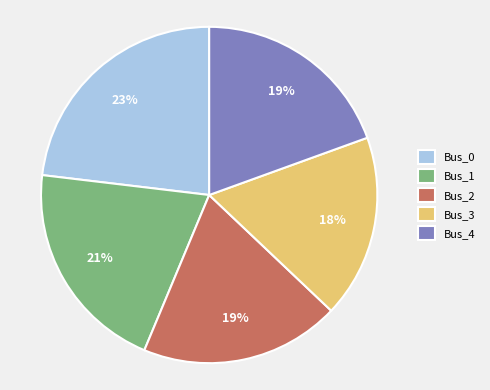

How many segments does this pie chart have?

5